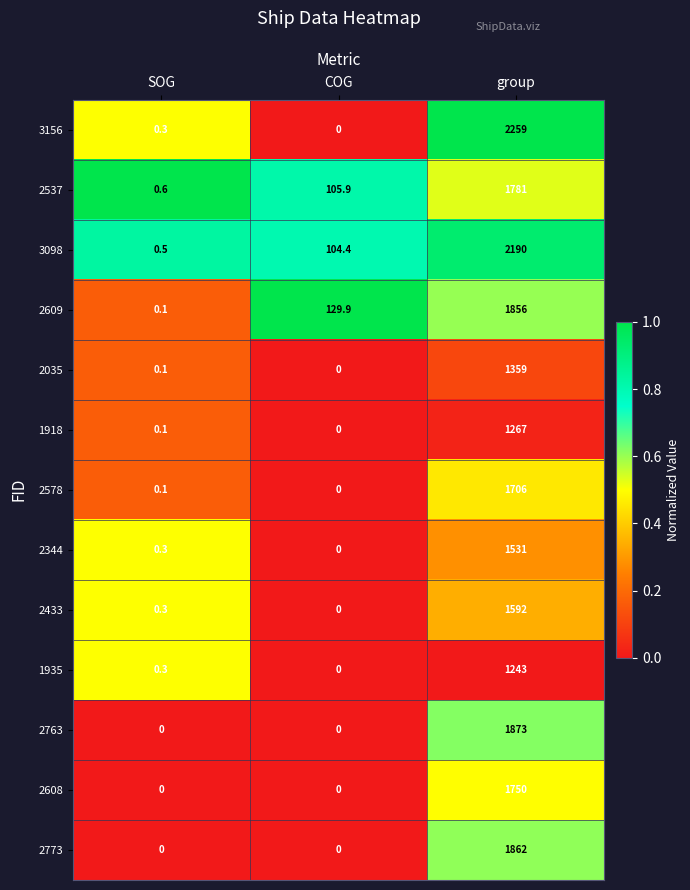

Which category has the highest value in the 2433 series?

group